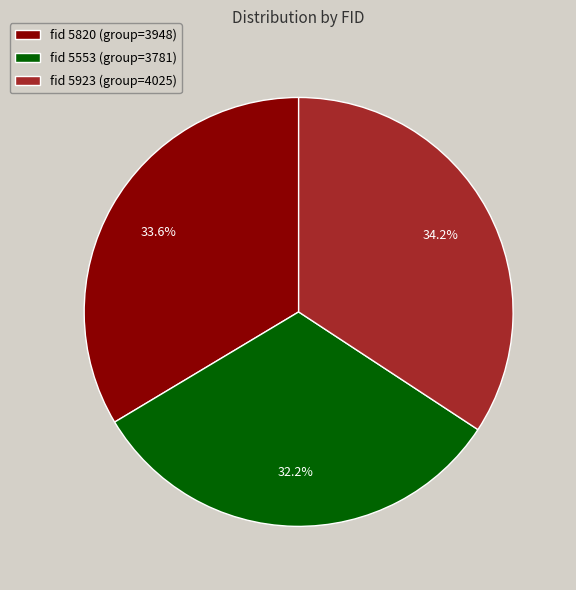

Is there any slice that represents more than half of the pie?

No